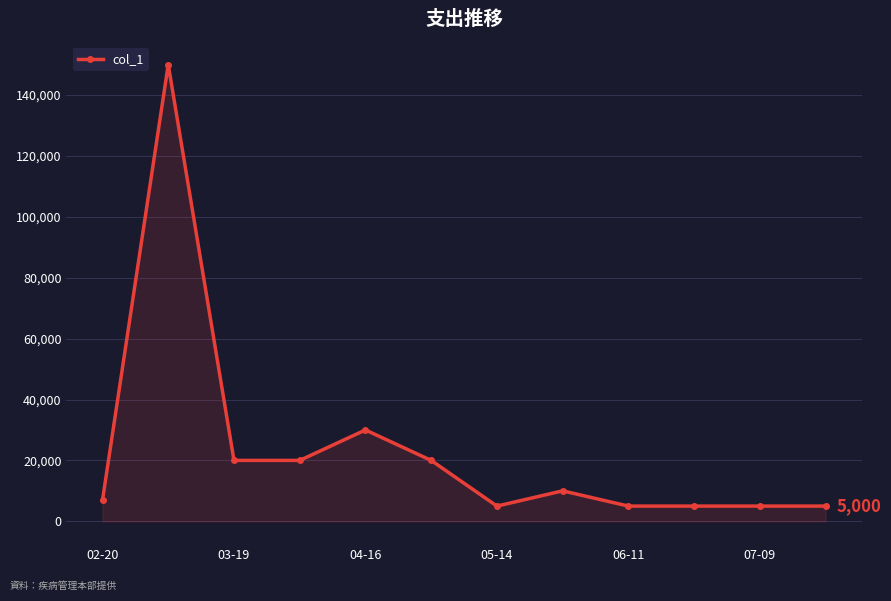

Is it true that the value at 03-19 is 5191?

False